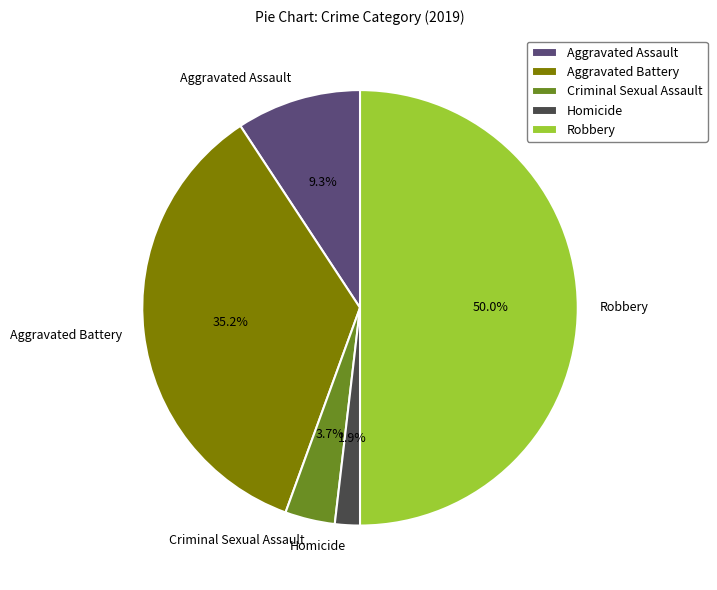

Approximately how many times larger is the value at Homicide compared to Criminal Sexual Assault?

0.5